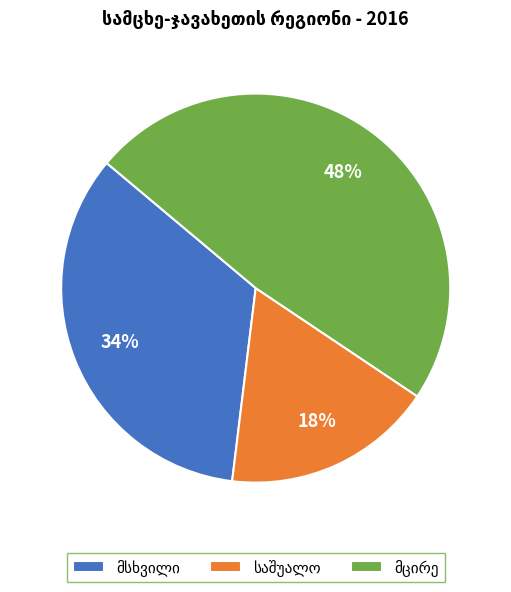

How many slices are in this pie chart?

3